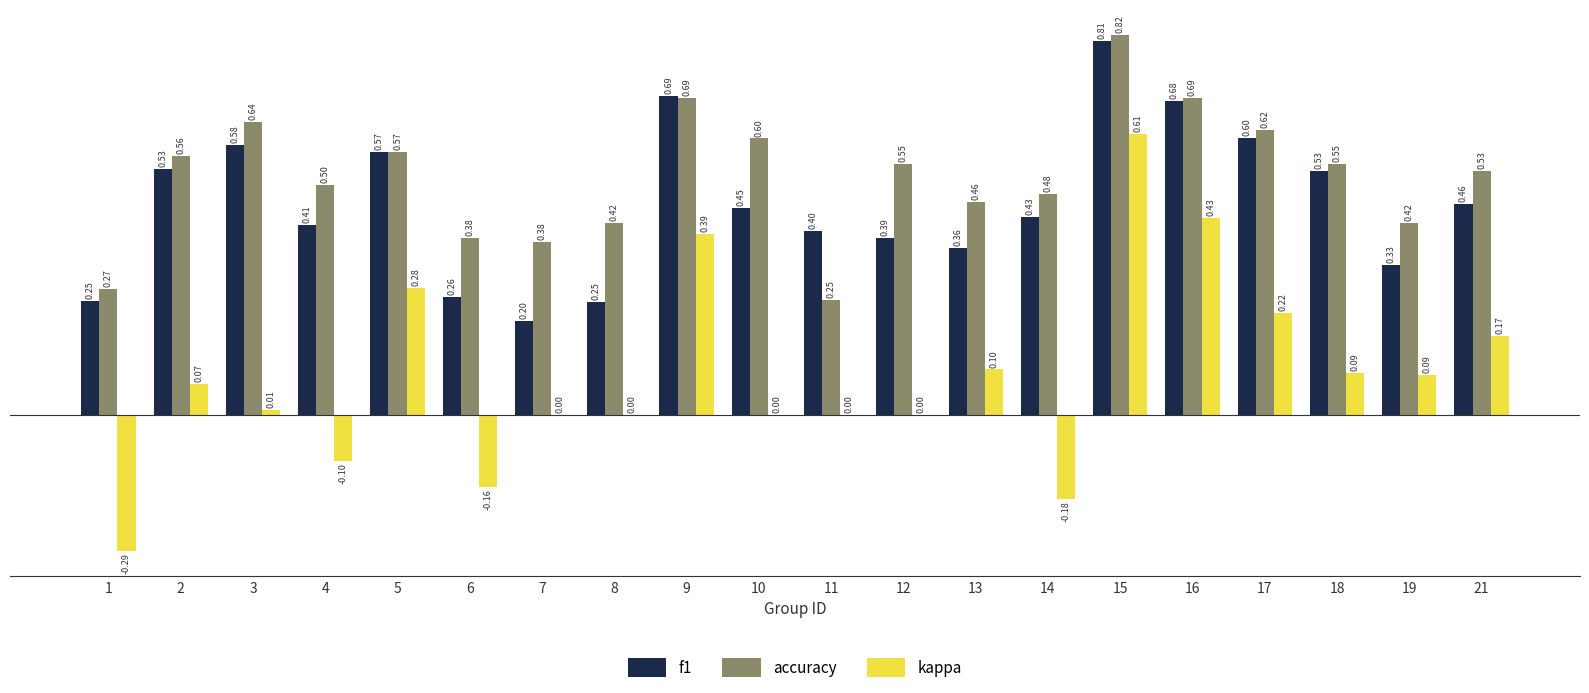

Which series has the largest total across all categories?

accuracy